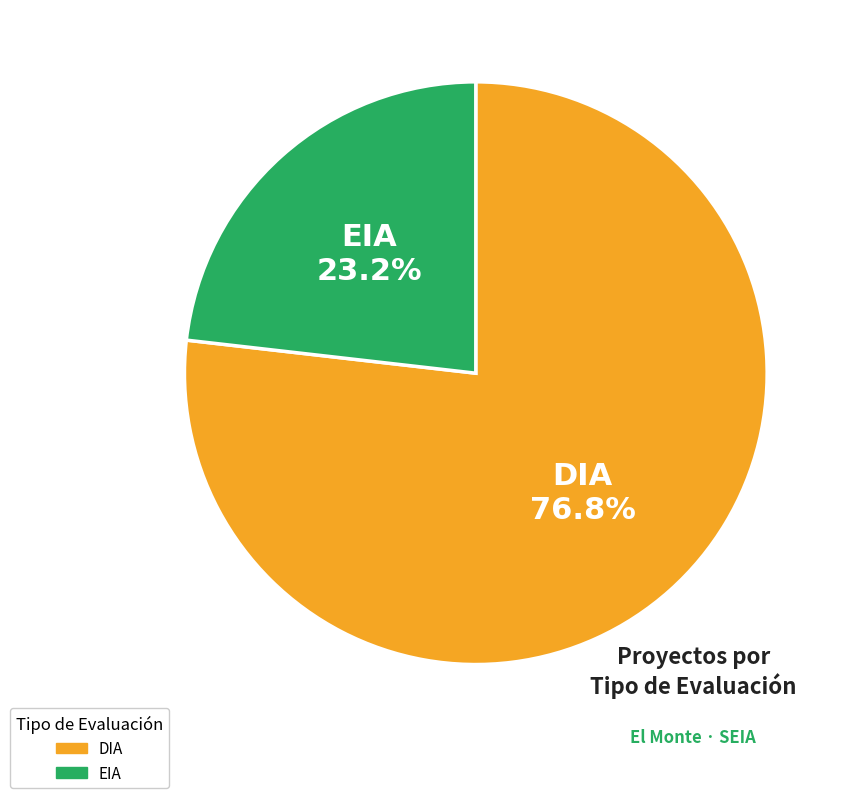

What is the largest slice in the pie chart?

DIA